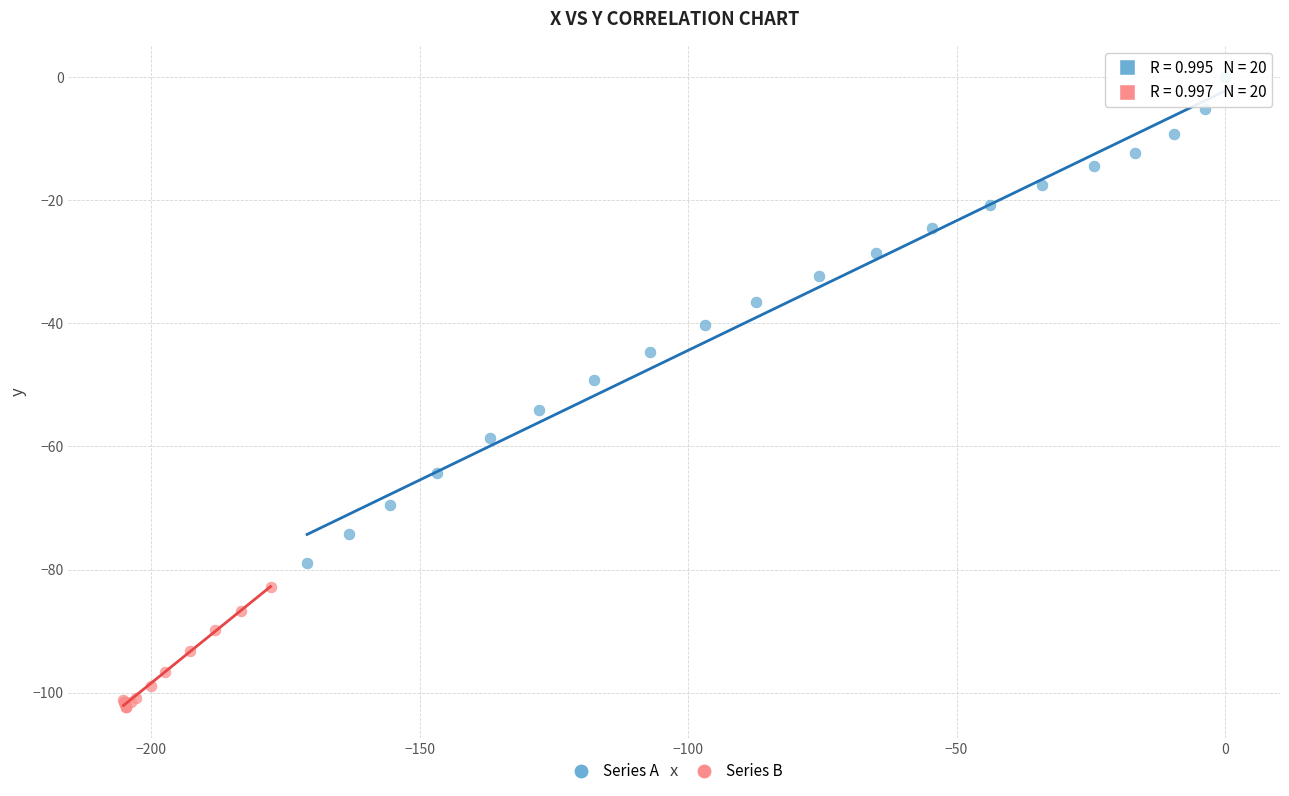

Which series contains the lowest Y value?

Series B